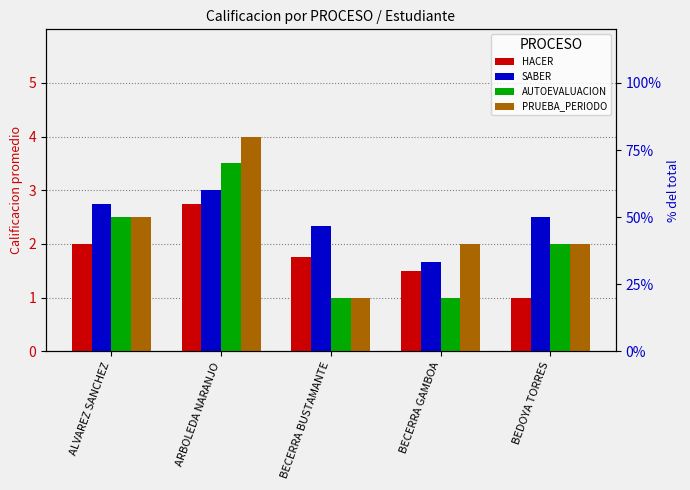

Are the bars grouped side by side (vs. stacked)?

Yes